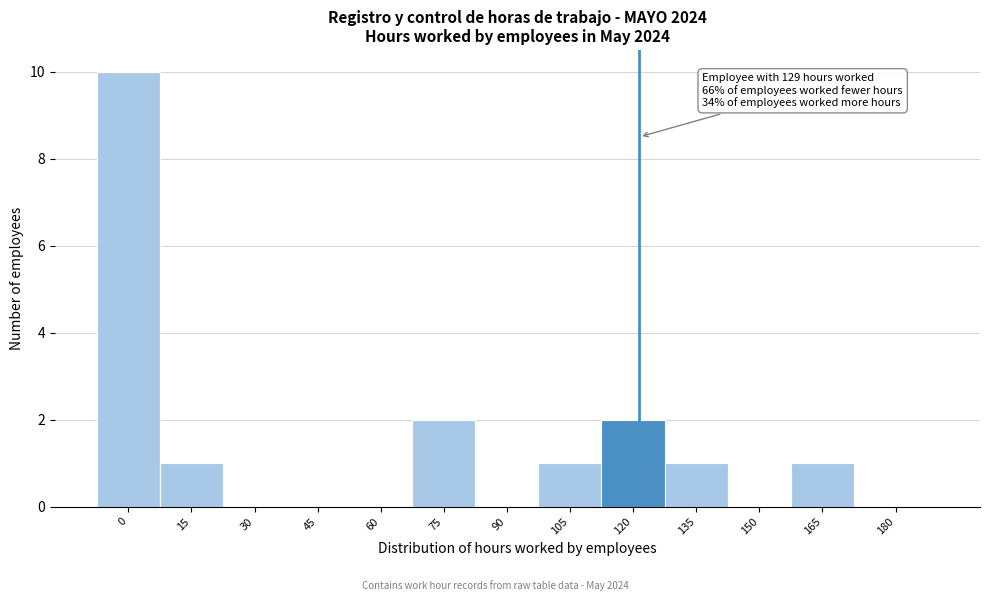

Reading right to left, extract all data points from this chart.

180=0	165=1	150=0	135=1	120=2	105=1	90=0	75=2	60=0	45=0	30=0	15=1	0=10